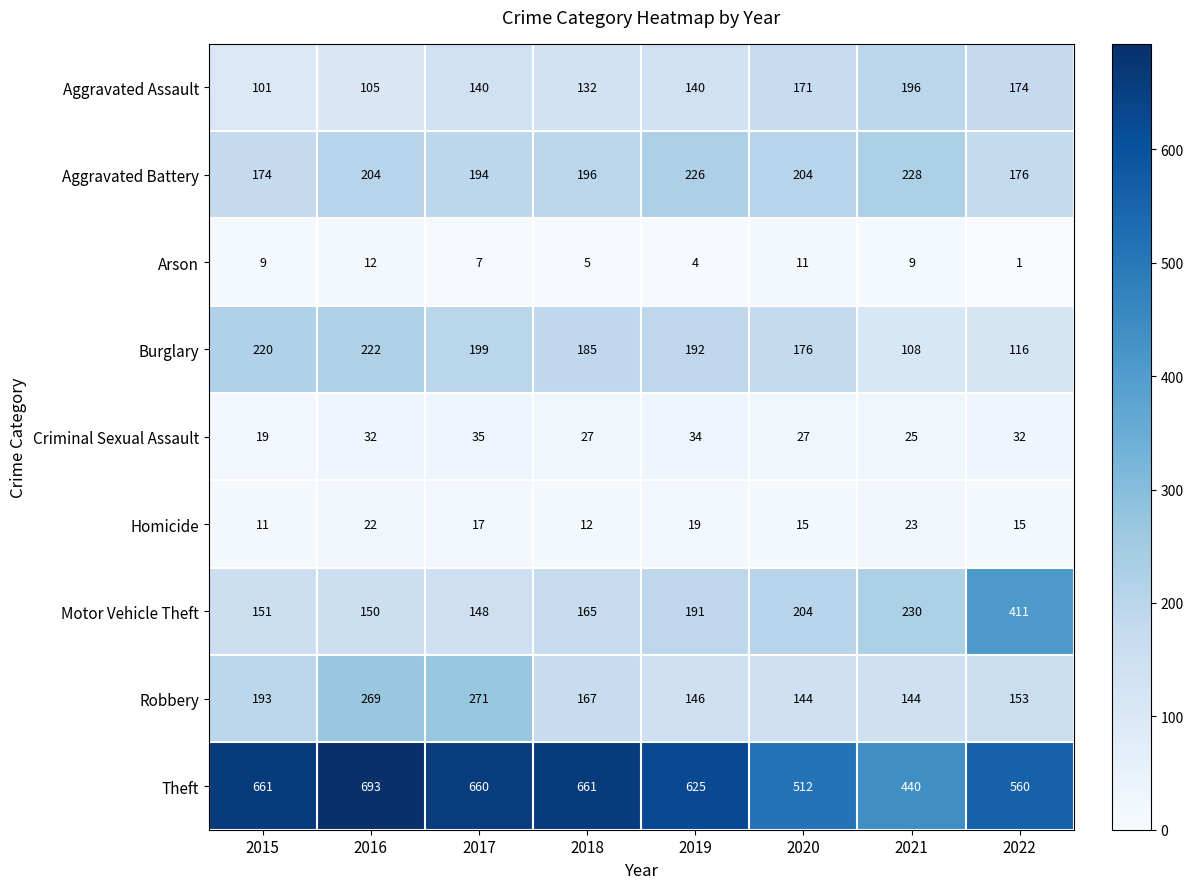

Which series has the widest spread of values?

Motor Vehicle Theft